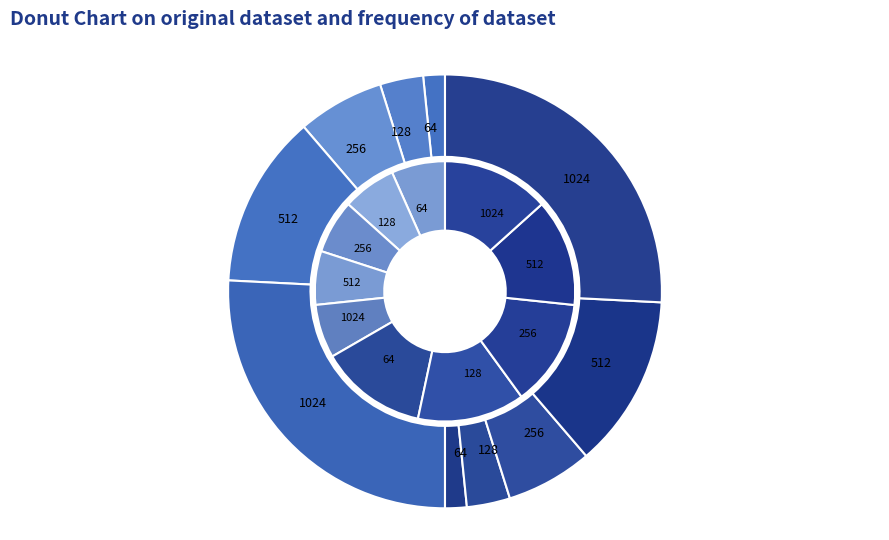

To the nearest percent, what portion does 256 represent?

6%